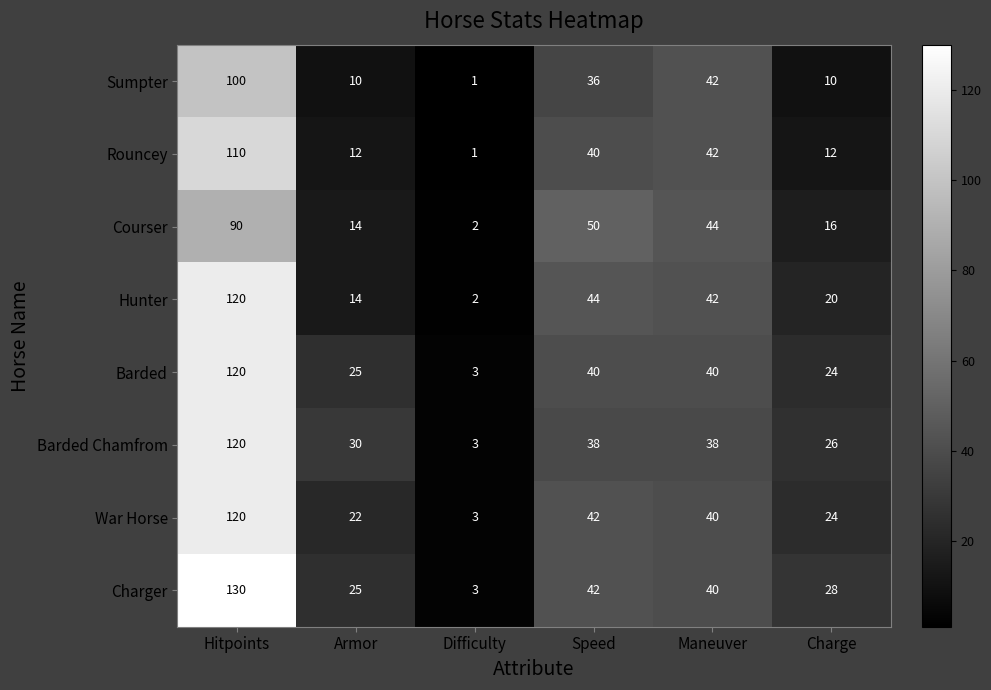

Which series has the widest spread of values?

Charger